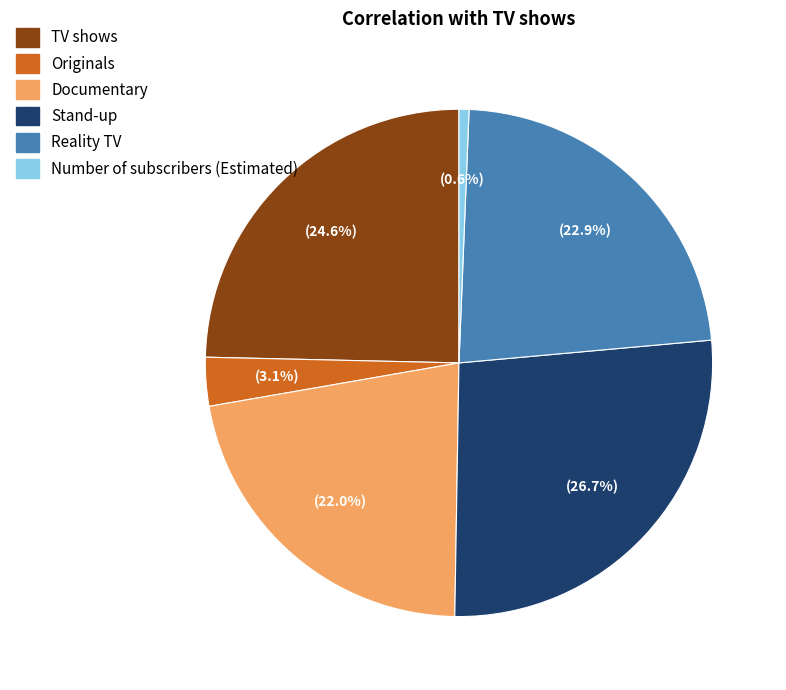

To the nearest percent, what is the difference between the Documentary and Number of subscribers (Estimated) slice percentages?

21%